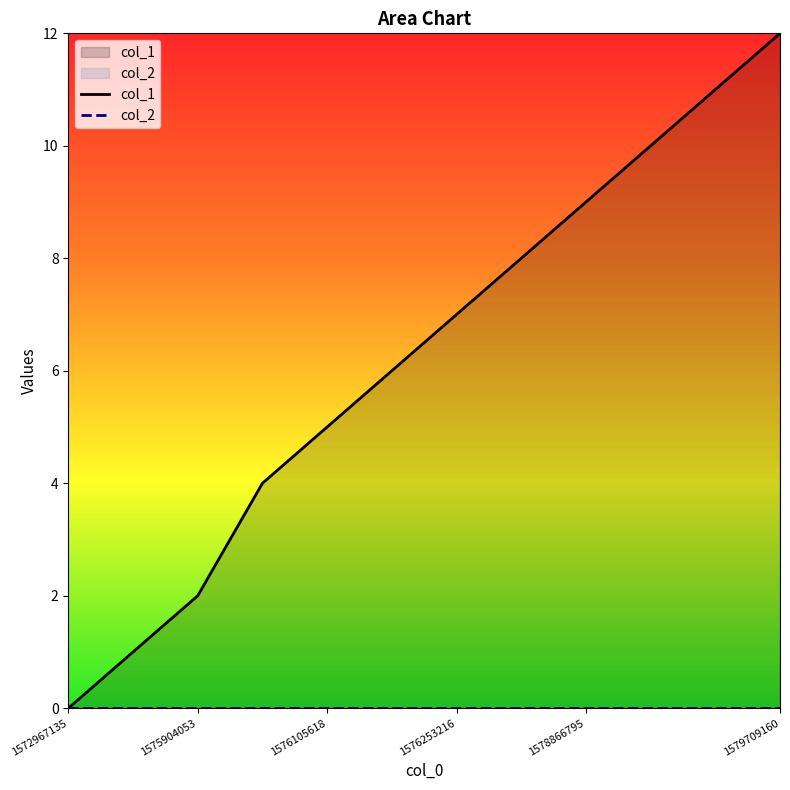

True or false: col_1 and col_2 intersect in this chart.

False